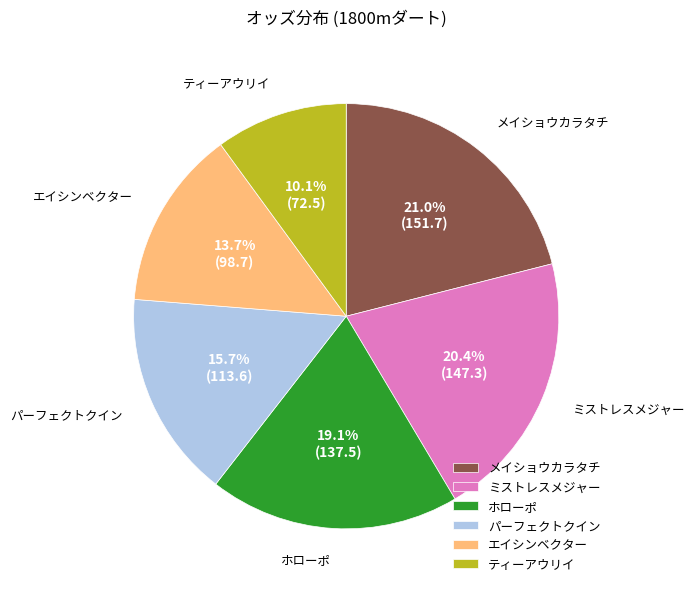

What is the largest slice in the pie chart?

メイショウカラタチ